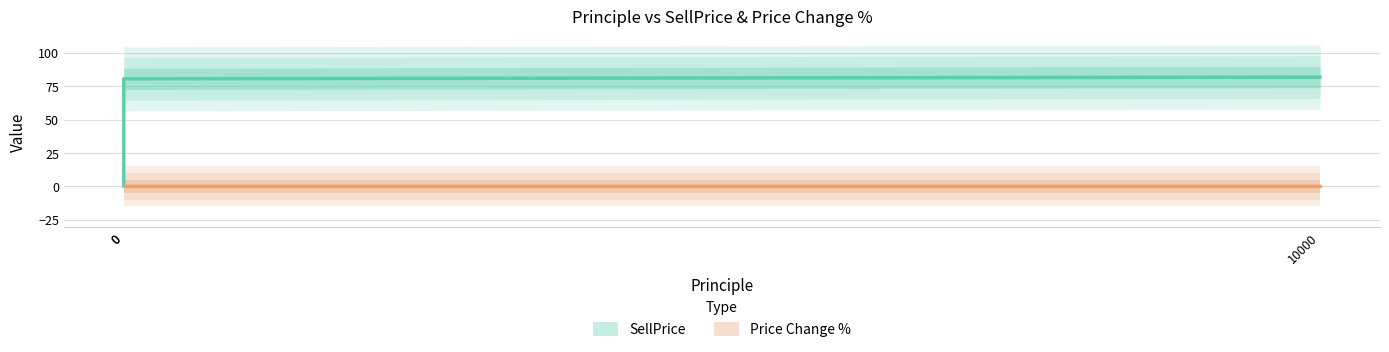

Is this an area chart (filled region under the line)?

No